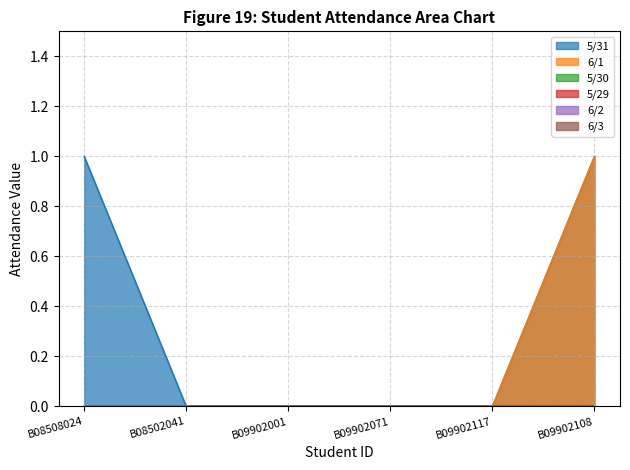

Reading left to right, extract all data points from this chart.

5/31: 1	0	0	0	0	1
6/1: 0	0	0	0	0	1
5/30: 0	0	0	0	0	0
5/29: 0	0	0	0	0	0
6/2: 0	0	0	0	0	0
6/3: 0	0	0	0	0	0